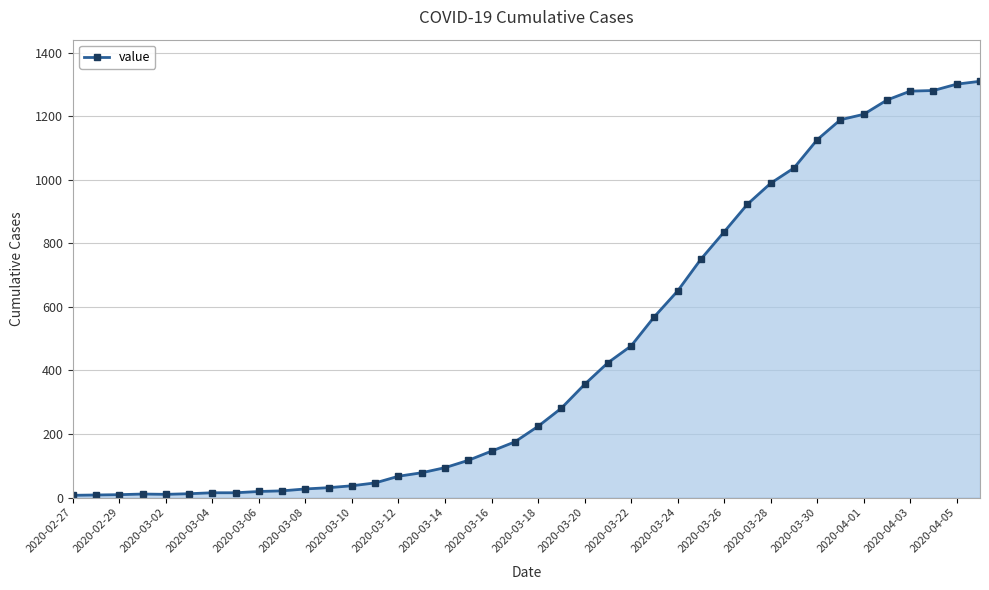

What is the maximum value shown in the chart?

1310